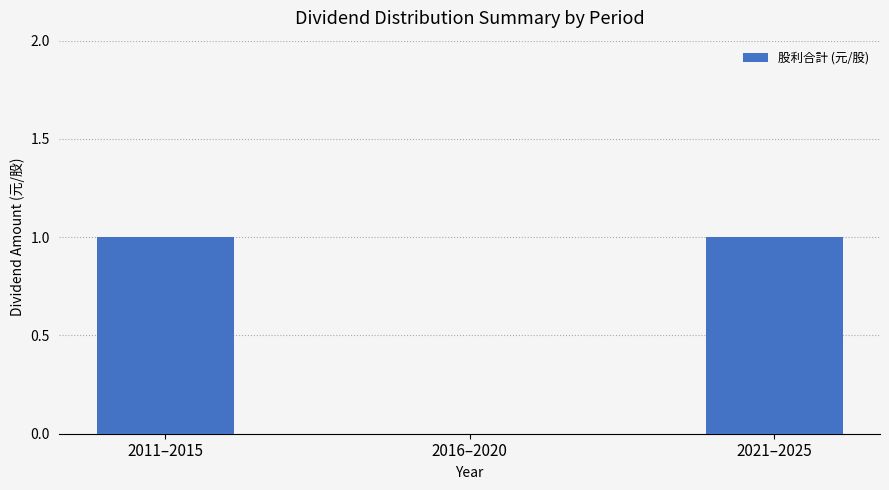

Reading left to right, list all the values displayed in this chart.

1	0	1